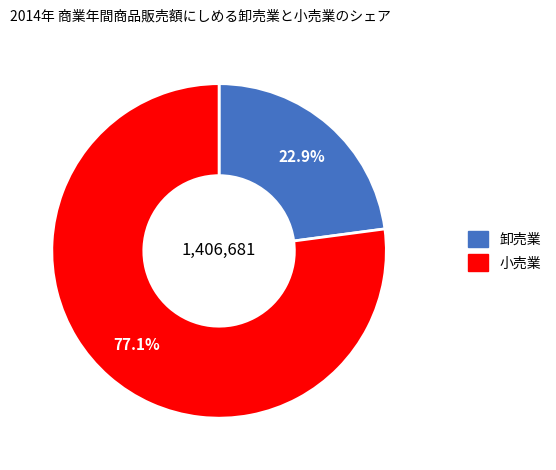

Which slice is the smallest?

卸売業